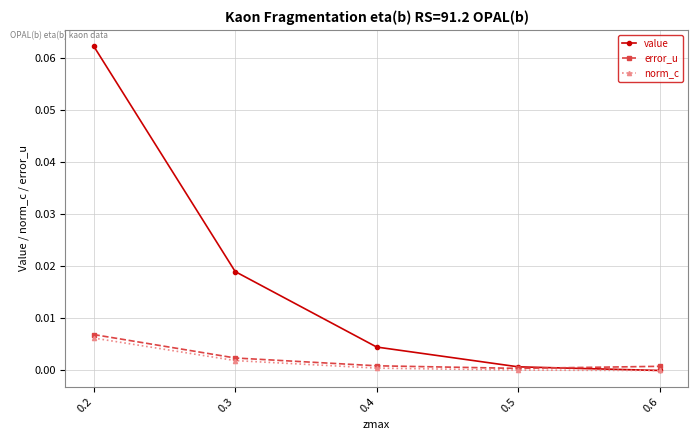

True or false: value and error_u cross at least once.

True